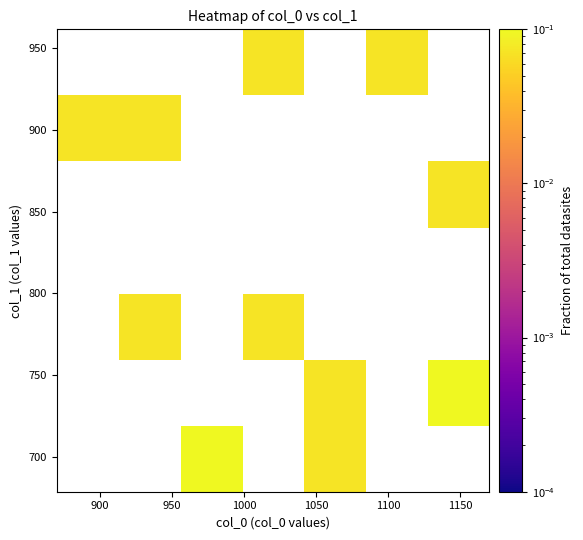

How many distinct data groups are displayed?

7